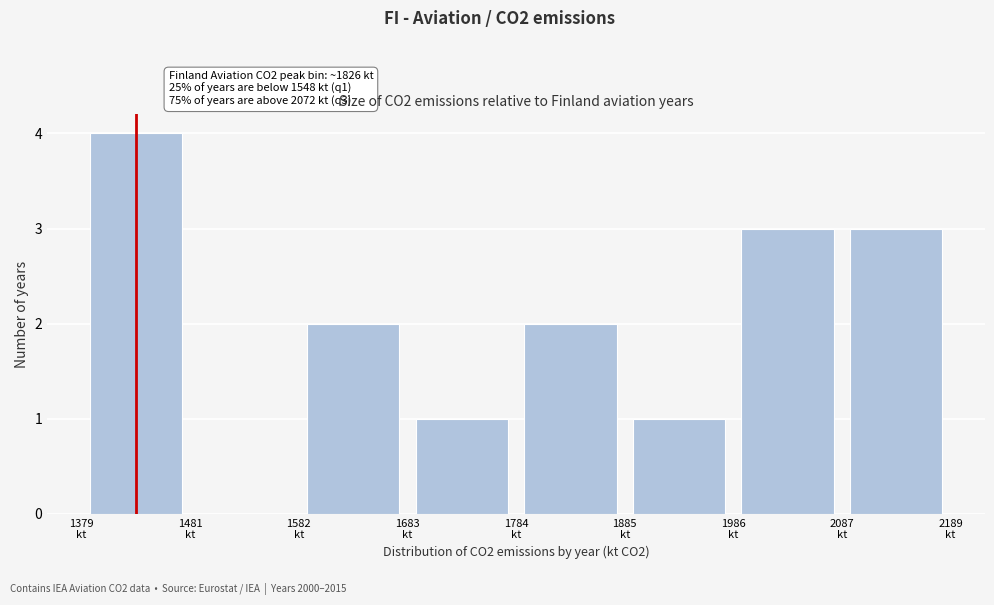

Which range on the x-axis has the tallest bar?

1380 to 1480